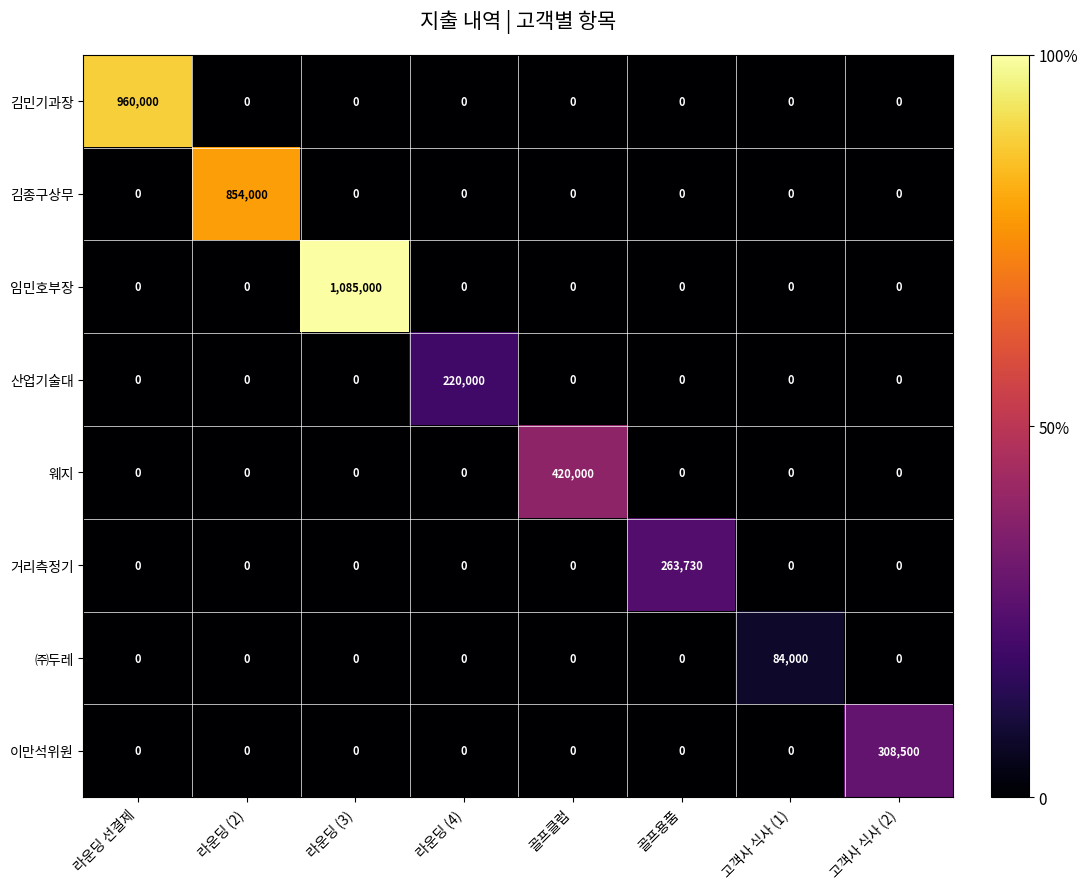

At how many categories does at least one series exceed 486781?

3